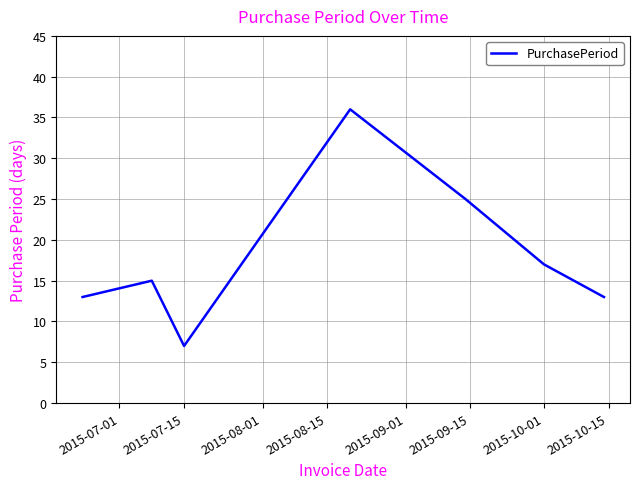

How many interior local peaks (higher than both neighbors) does the data have?

2